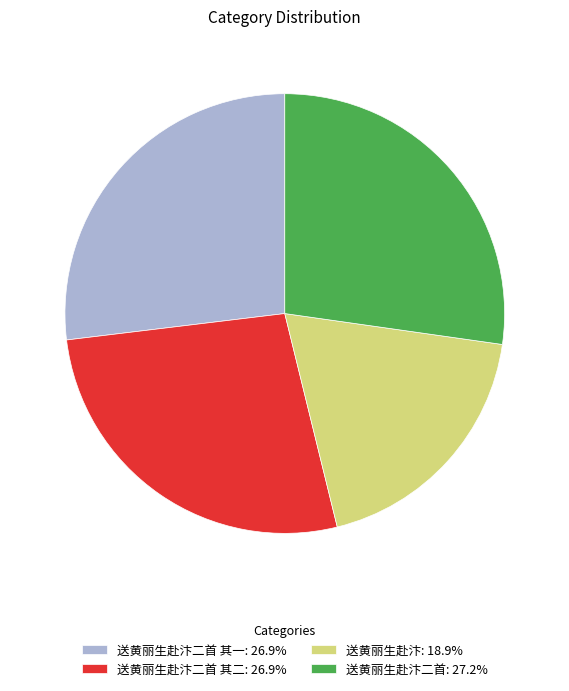

Count the number of slices in the pie.

4